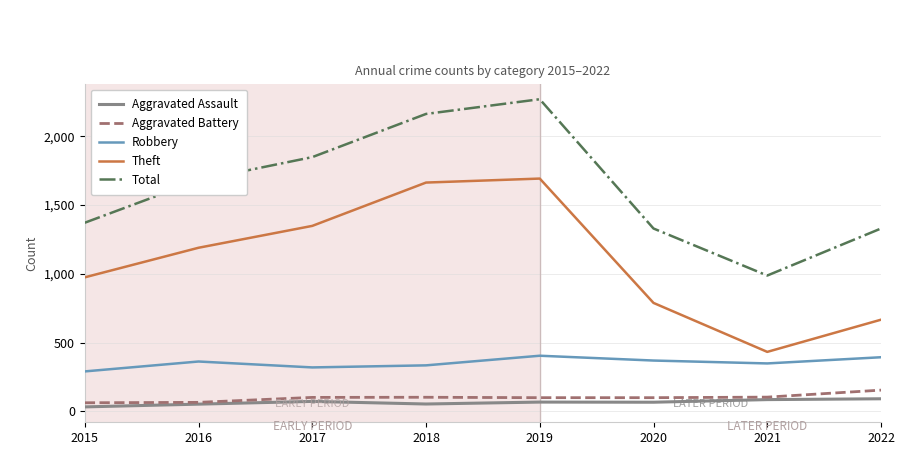

What is the minimum value for Robbery?

290